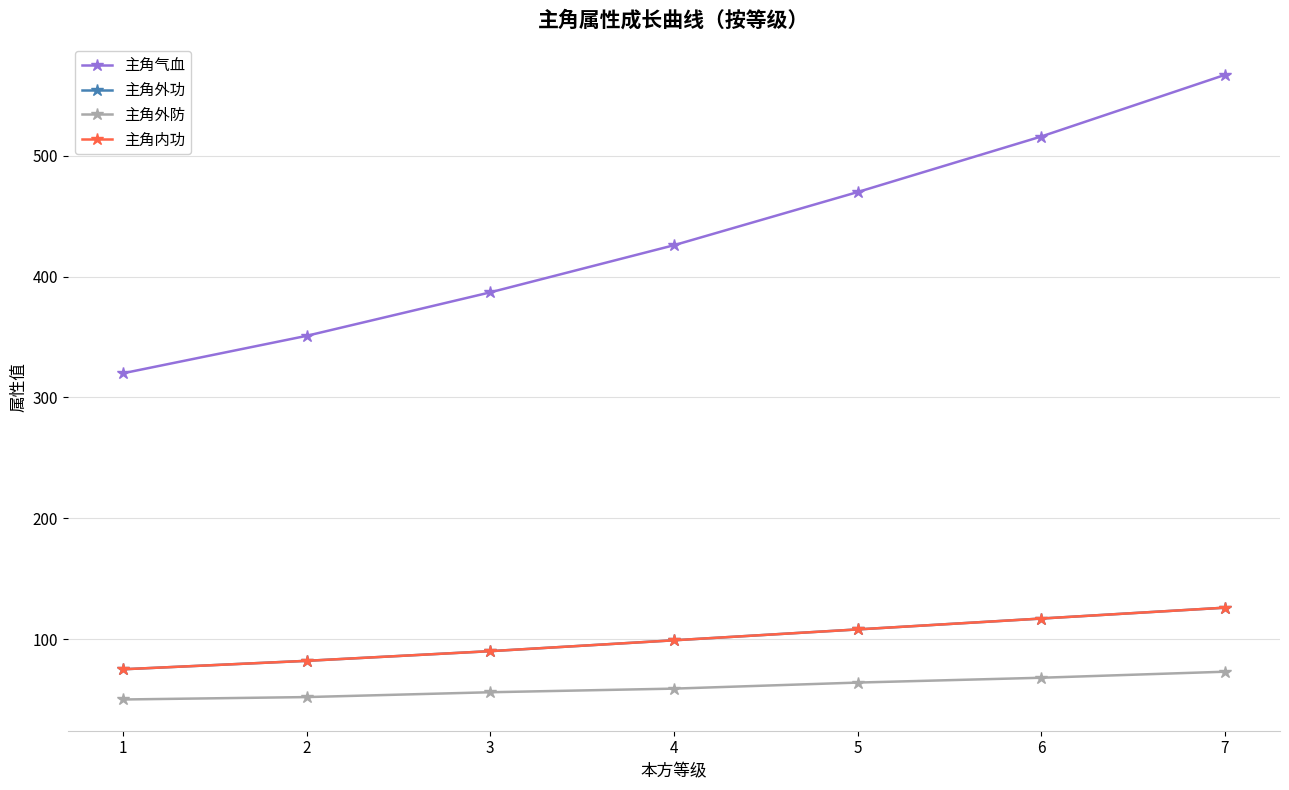

At how many categories does at least one series exceed 546?

1